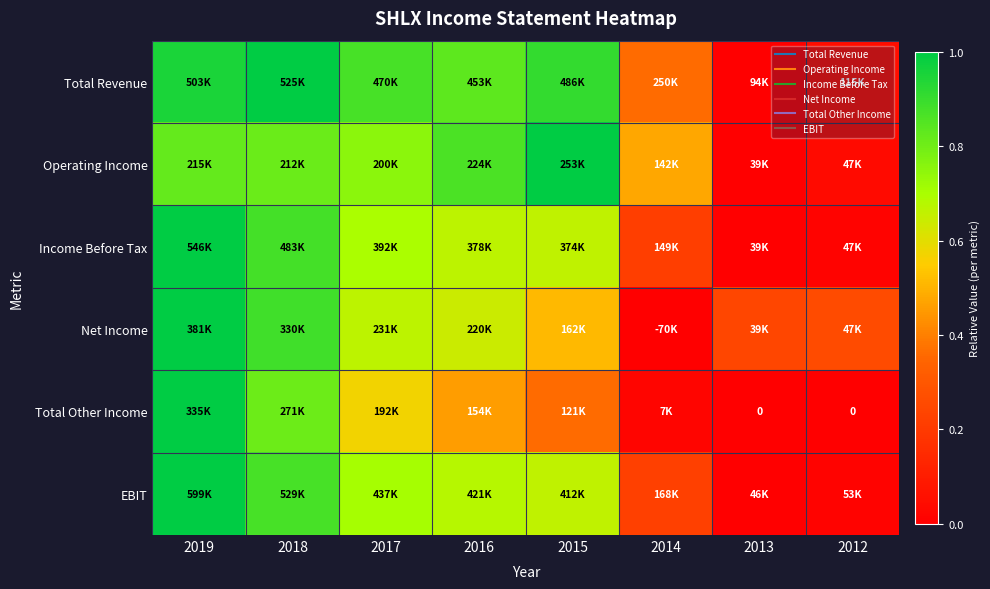

The EBIT series shows 0.7 at 2016. True or false?

True